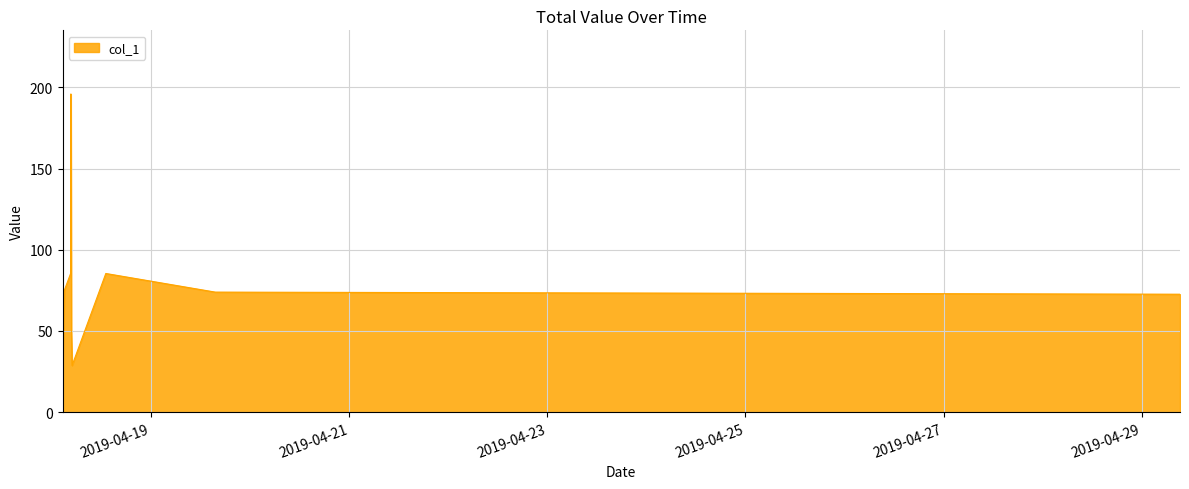

What is the greatest value displayed?

196.0